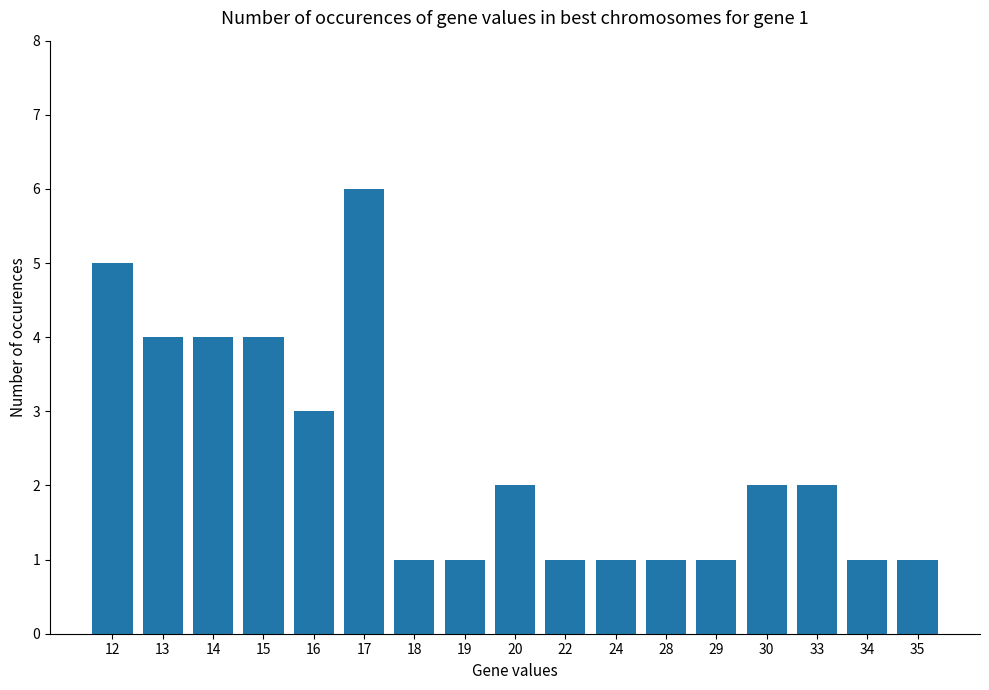

Does the chart contain any negative values?

No